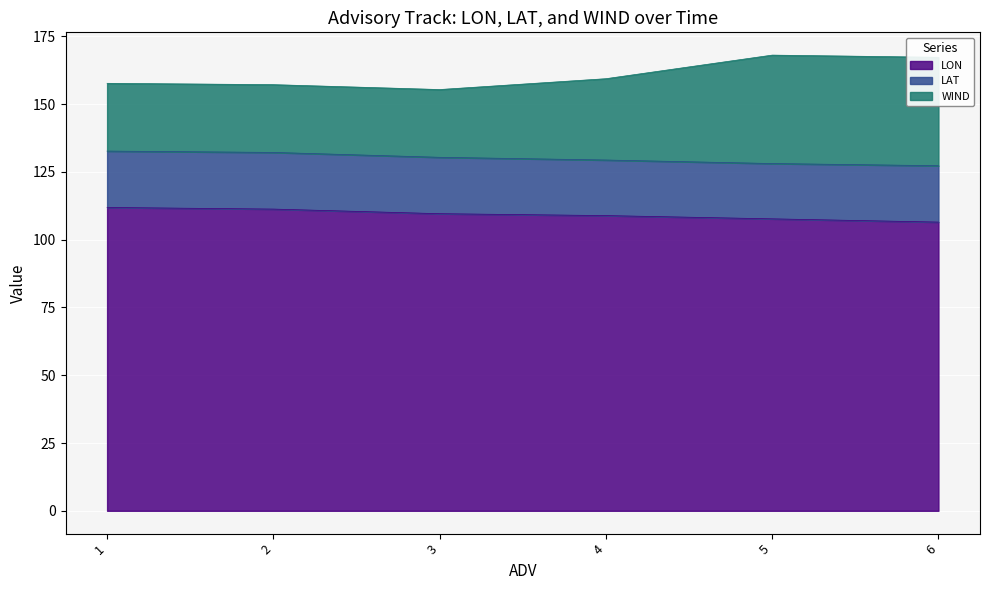

What is the highest value of the LON series?

111.9